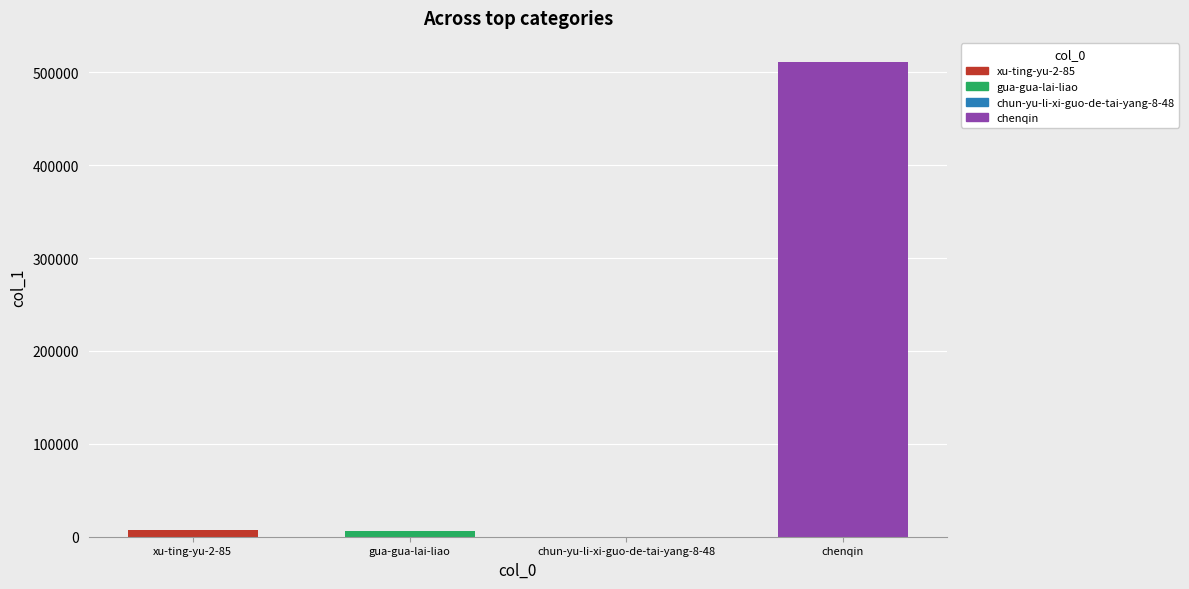

What is the sum of all values?

523868